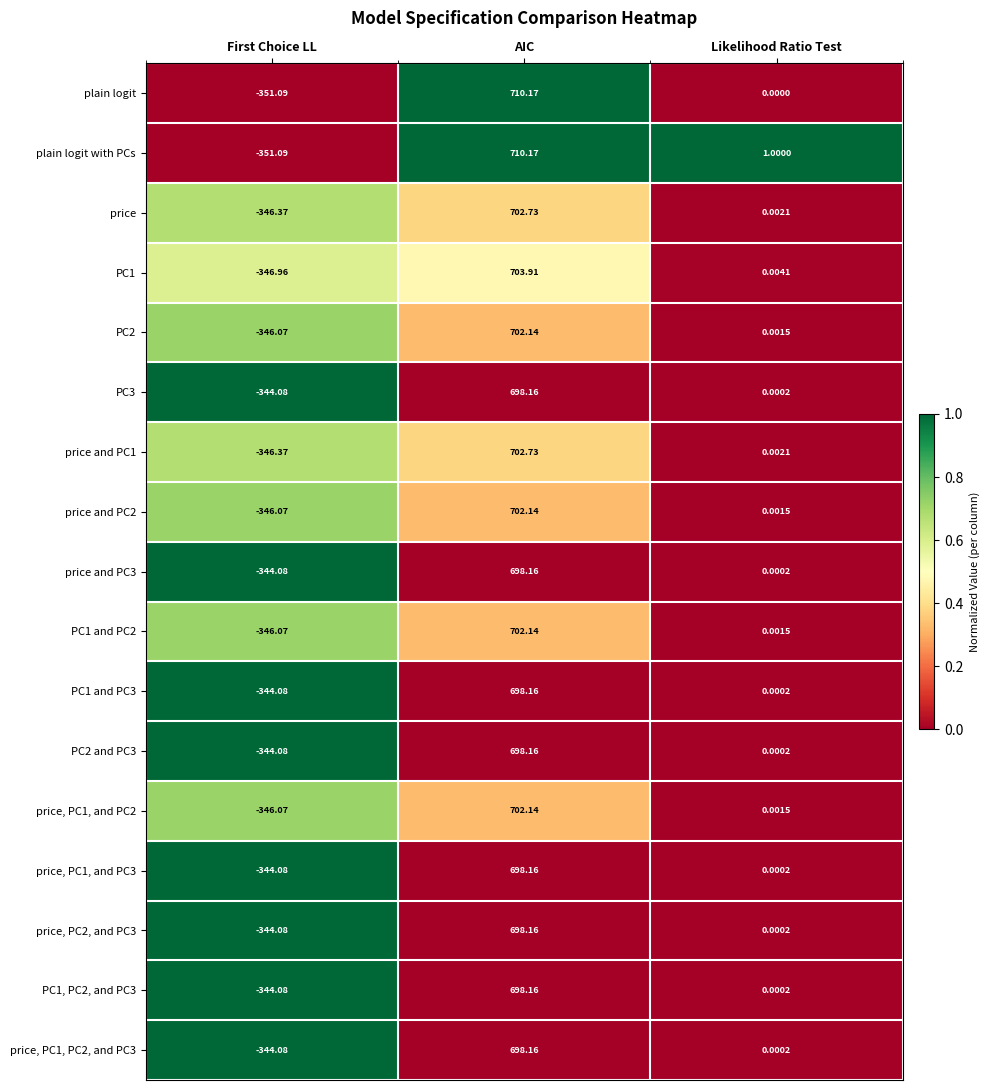

List the labels in order of PC1 value, smallest first.

First Choice LL, Likelihood Ratio Test, AIC